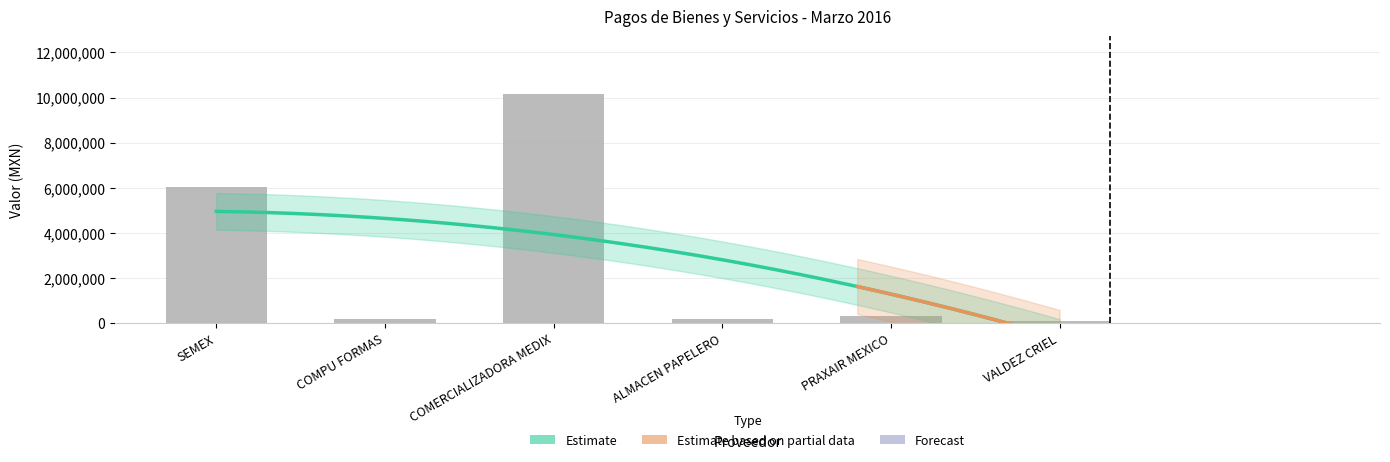

How many bars are there in total?

6